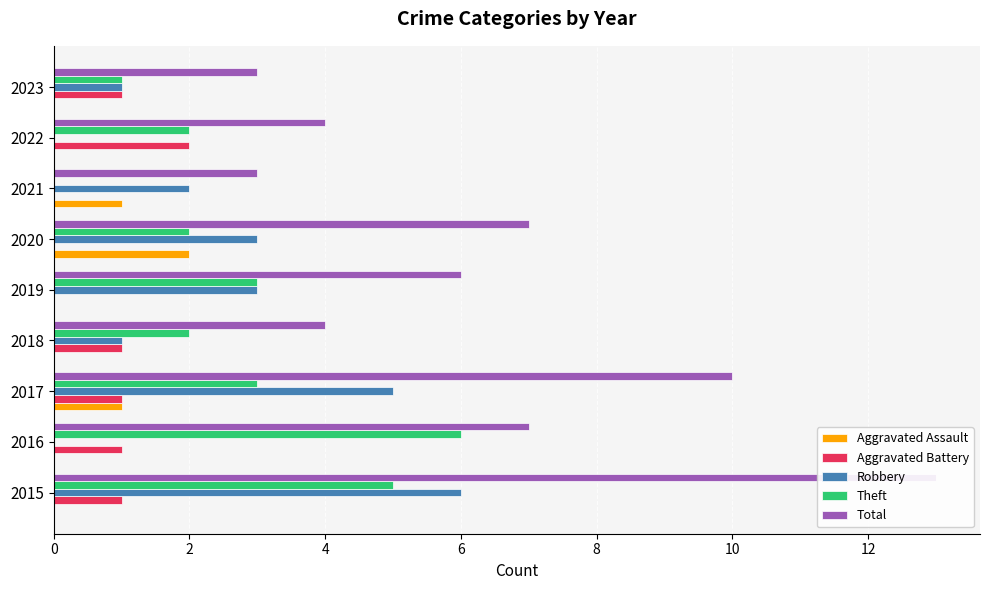

What is the average value of the Theft series?

3